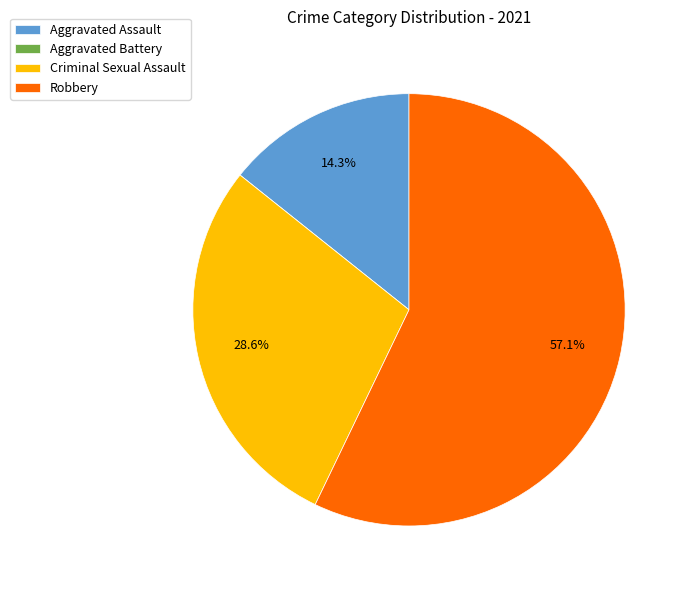

What percentage is NOT represented by Criminal Sexual Assault?

71.4%